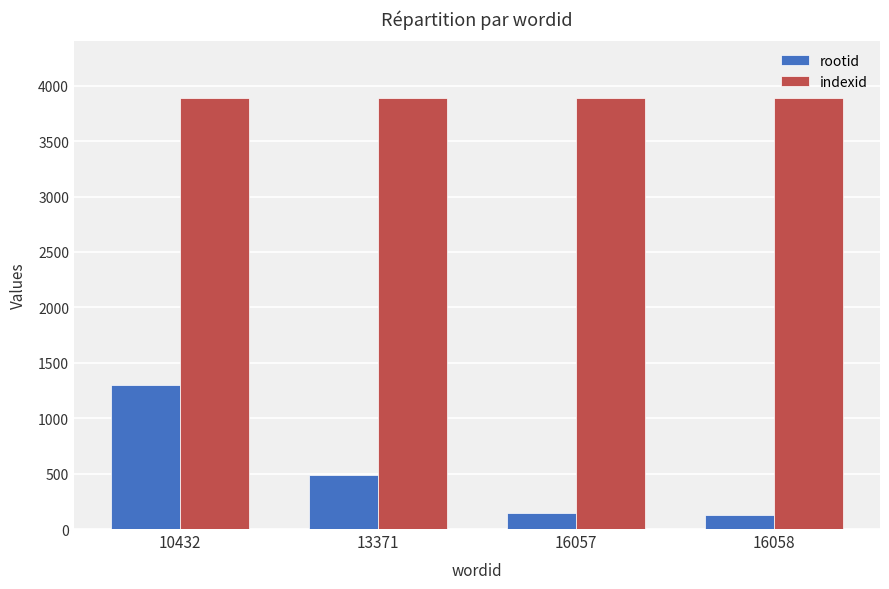

What are all the series names shown in the legend?

rootid, indexid